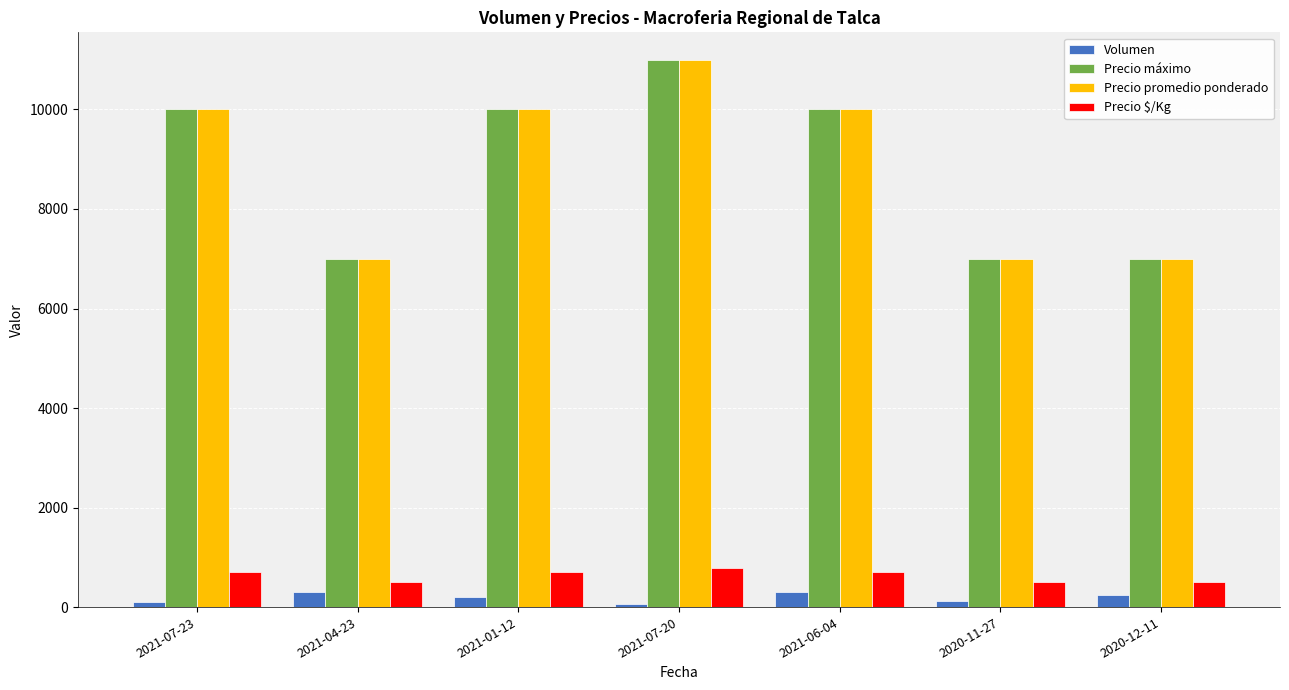

What is the sum of all Precio promedio ponderado values?

62000